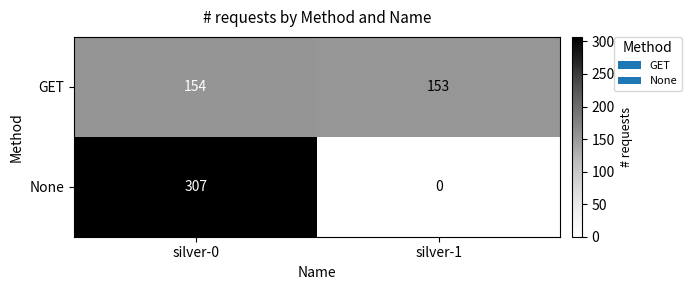

Reading right to left, extract all data points from this chart.

GET: silver-1=153	silver-0=154
None: silver-1=0	silver-0=307